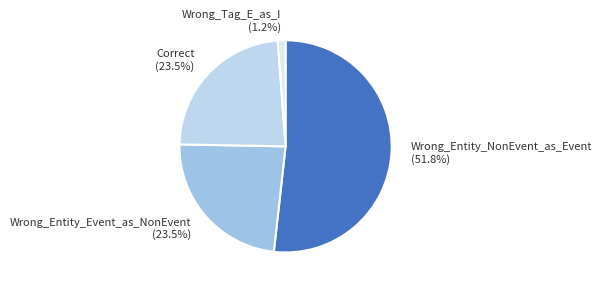

True or false: Wrong_Tag_E_as_I accounts for 9% of the total.

False